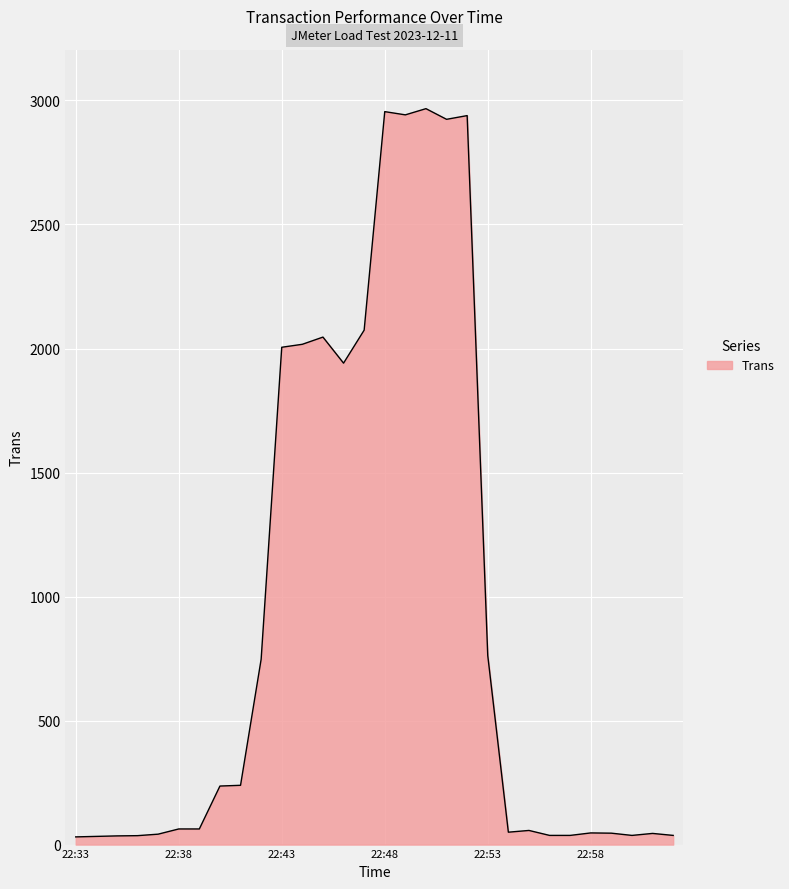

What is the difference between the maximum and minimum values?

2936